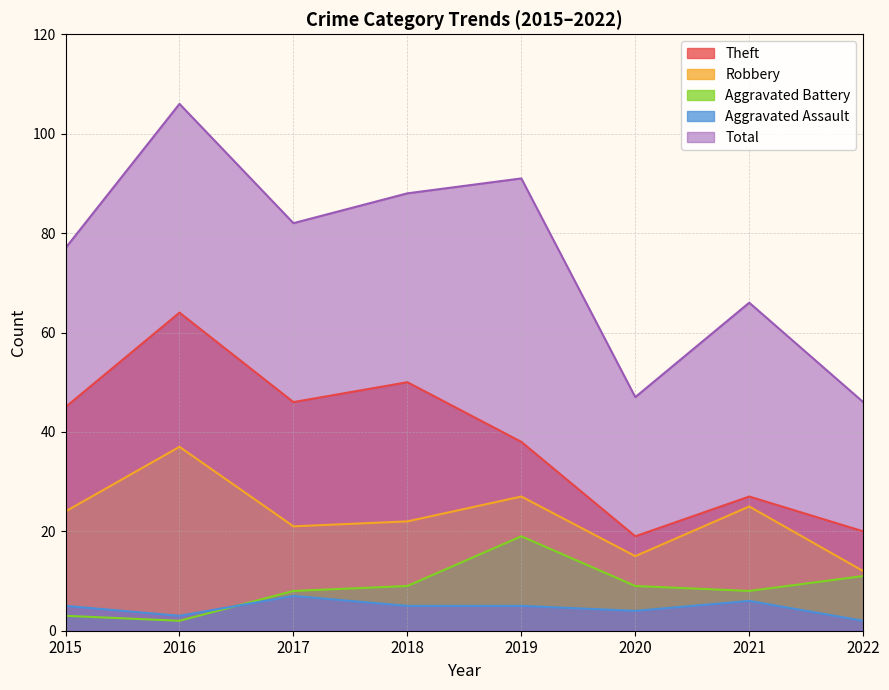

True or false: Aggravated Assault and Total intersect in this chart.

False